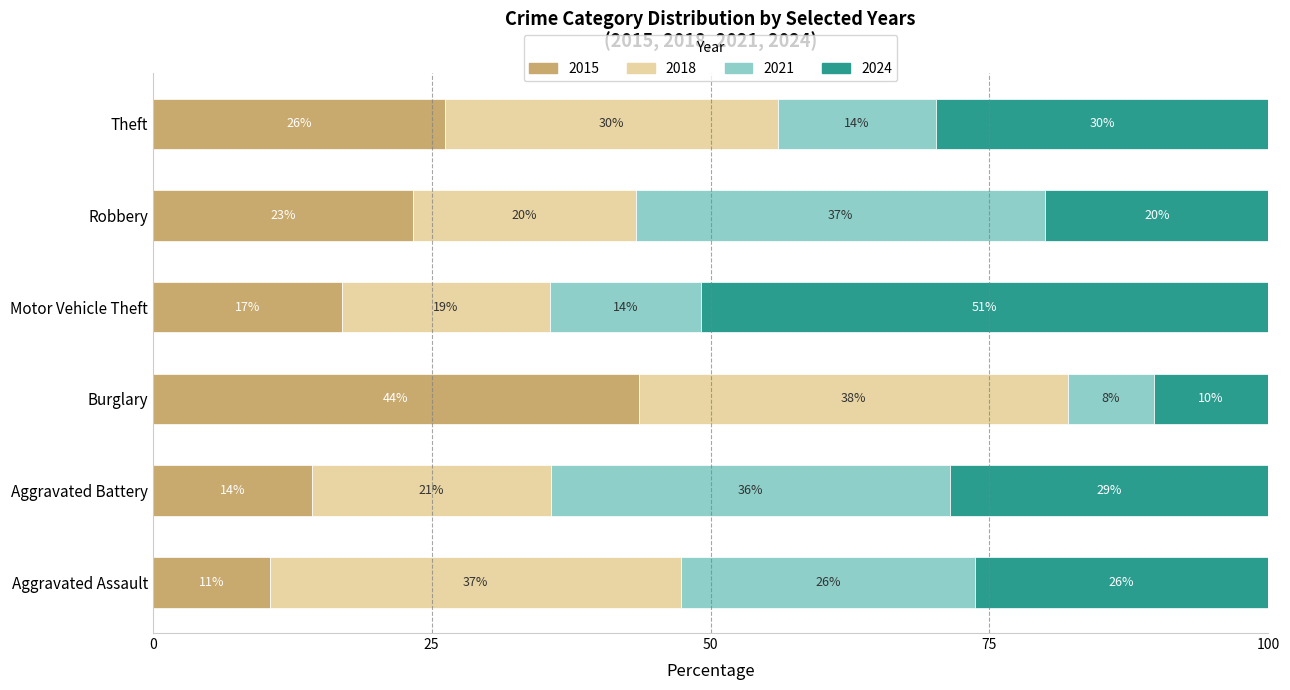

What are all the series names shown in the legend?

2015, 2018, 2021, 2024